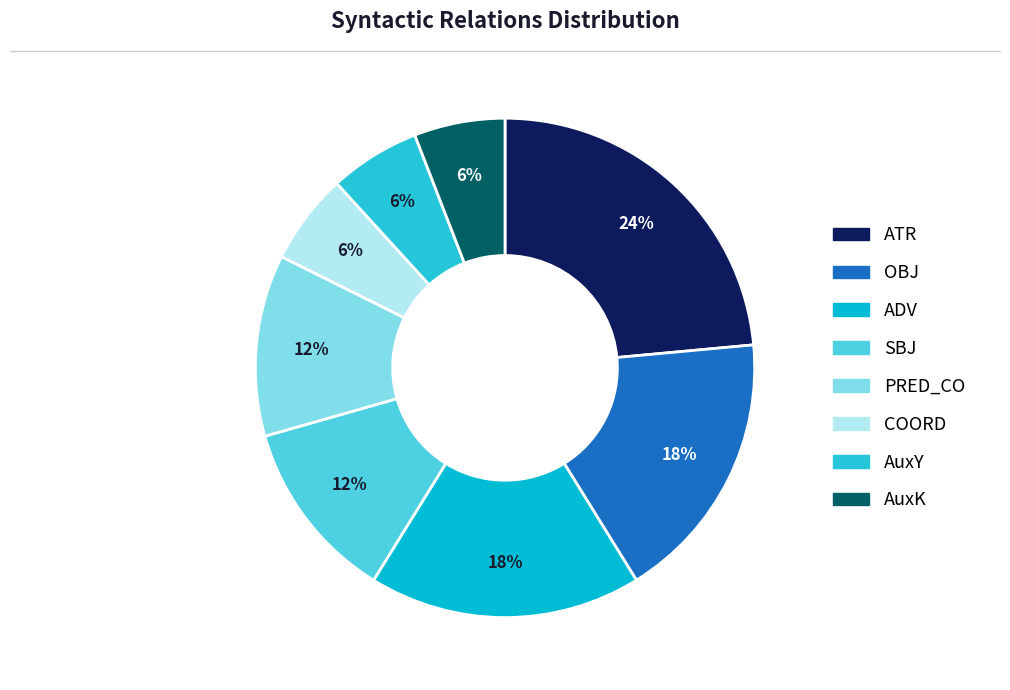

Which category has the biggest portion of the pie?

ATR